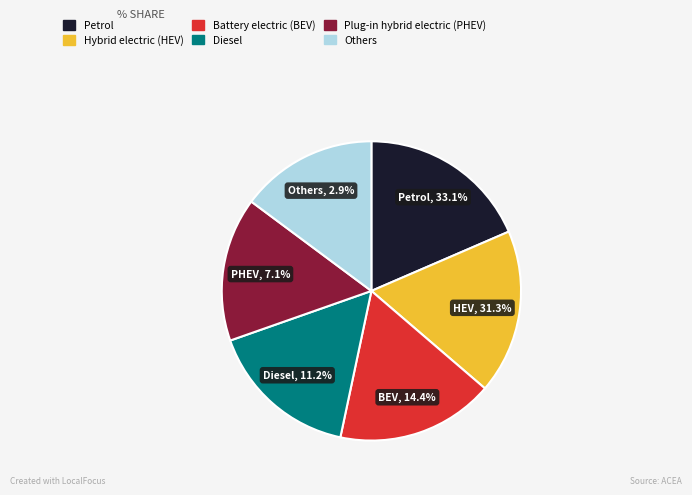

Rank the series at 2 from highest to lowest value.

Petrol, Hybrid electric (HEV), Battery electric (BEV), Diesel, Plug-in hybrid electric (PHEV), Others